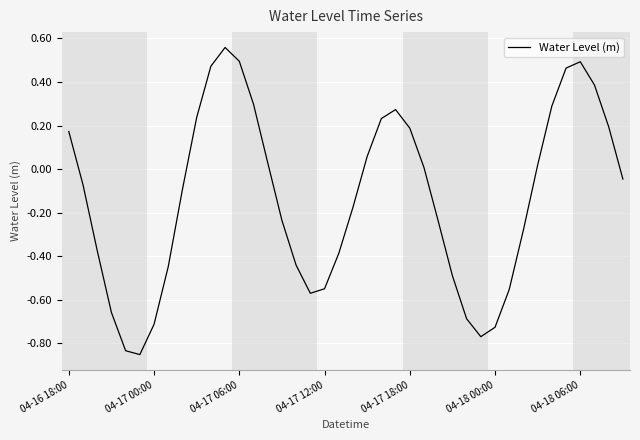

What is the difference between the maximum and minimum values?

1.4